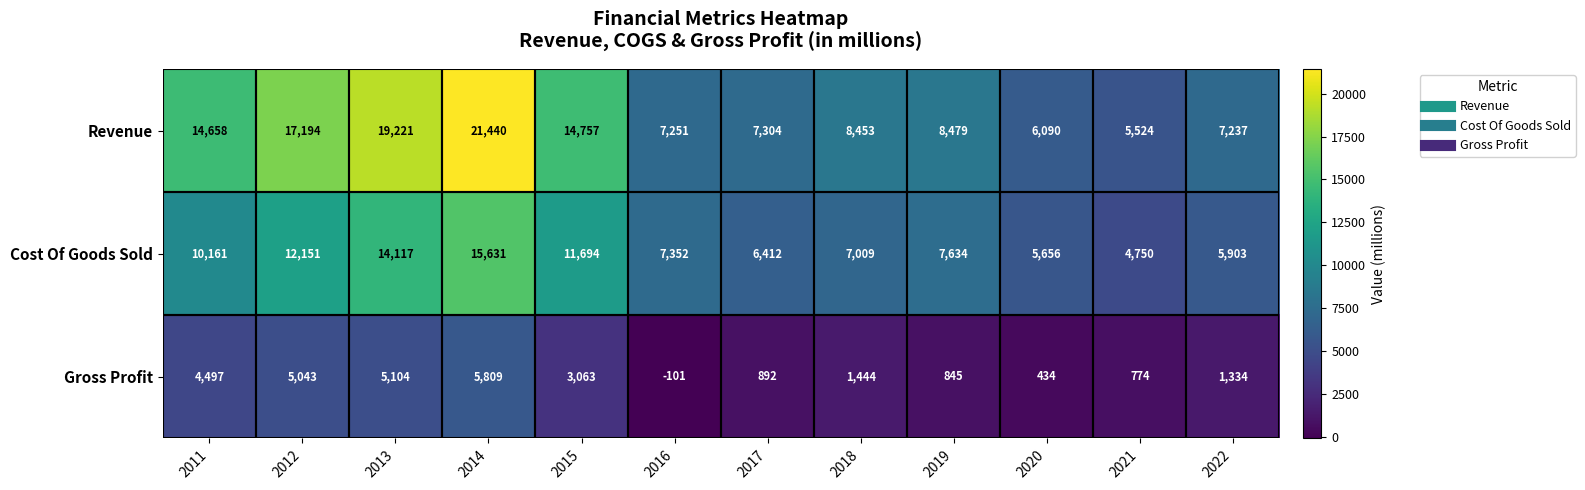

What is the difference between the highest and lowest values at 2012?

12151